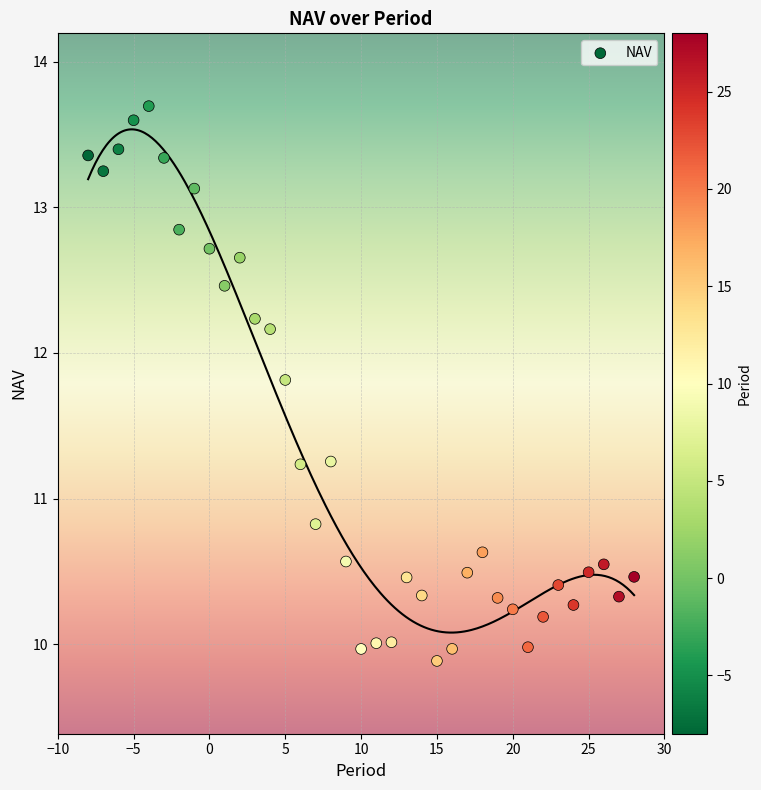

What Y value in the scatter plot is closest to 11?

10.8